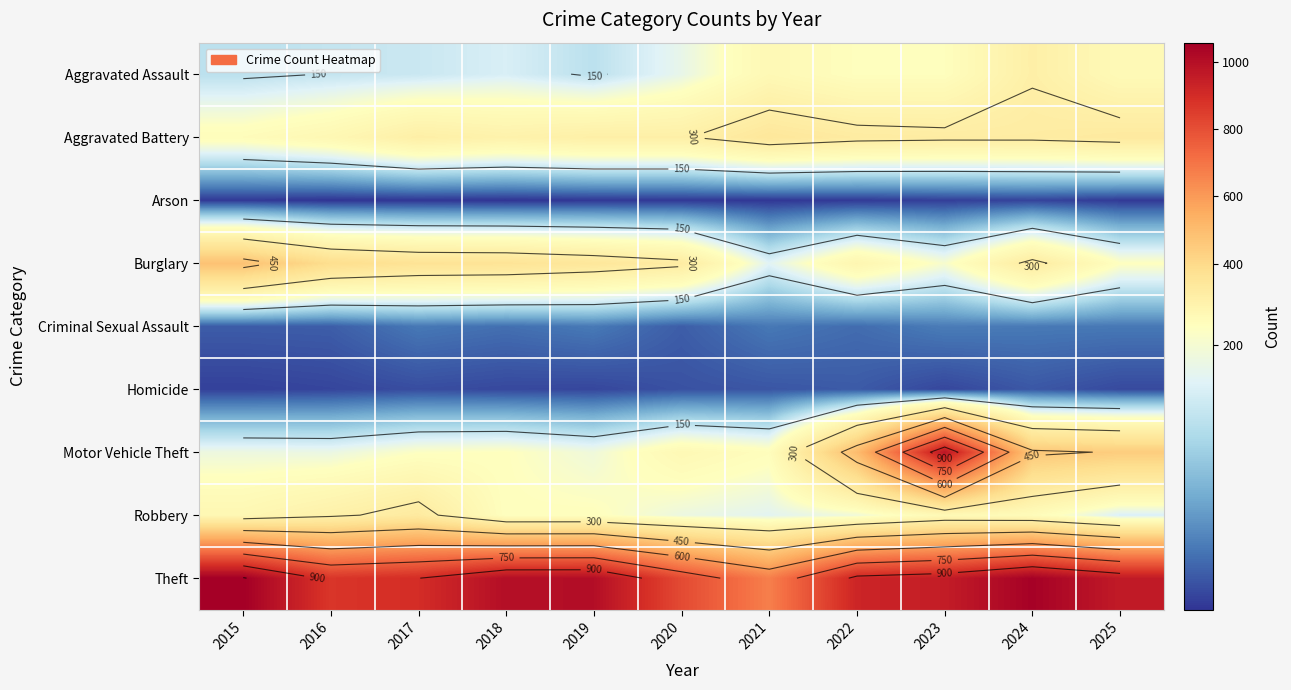

What value does the Aggravated Battery series have at 2018, to the nearest 50?

300